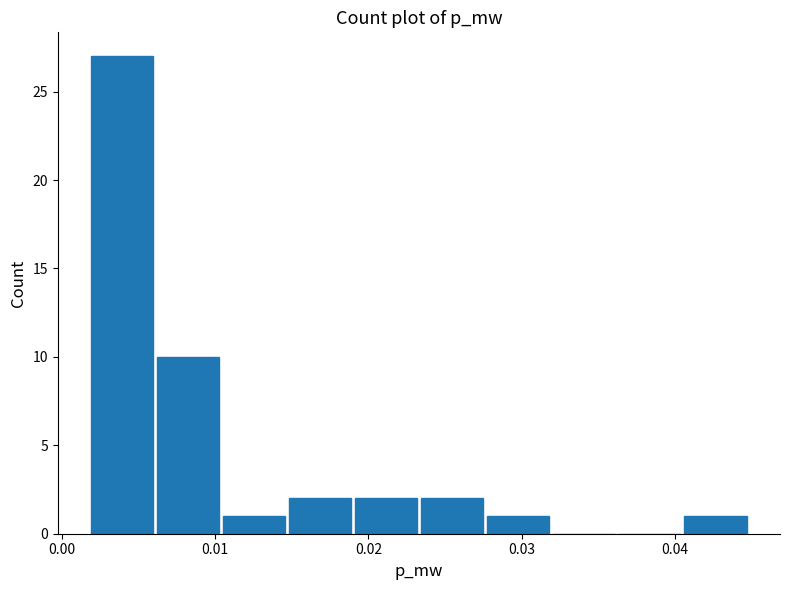

Reading left to right, transcribe this chart: for each bar, give the range it covers on the x-axis and its height. Neither the bar edges nor the heights are printed on the chart, so give them approximately, as read against the axes.

0.002 to 0.006: 27
0.006 to 0.010: 10
0.010 to 0.015: 1
0.015 to 0.019: 2
0.019 to 0.023: 2
0.023 to 0.028: 2
0.028 to 0.032: 1
0.032 to 0.036: 0
0.036 to 0.041: 0
0.041 to 0.045: 1